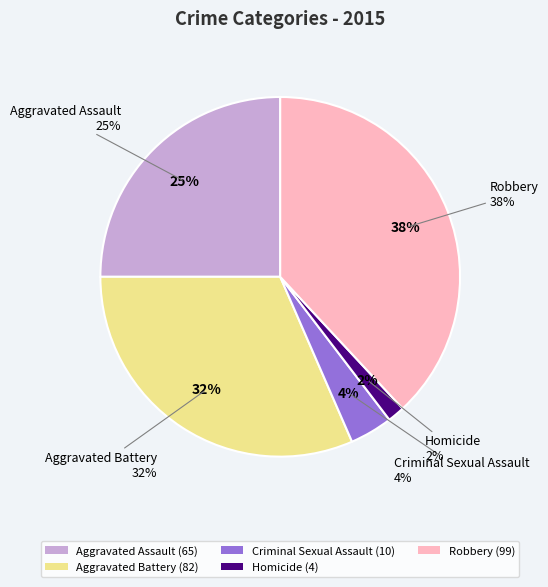

Does Criminal Sexual Assault represent more than half of the total?

No